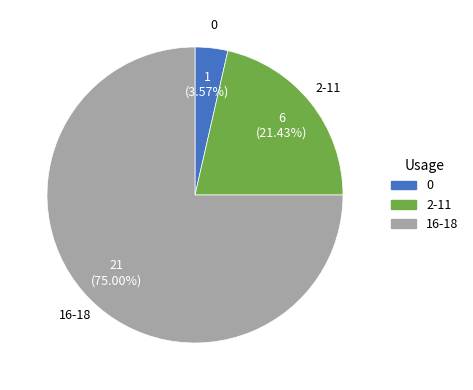

What is the majority slice?

16-18